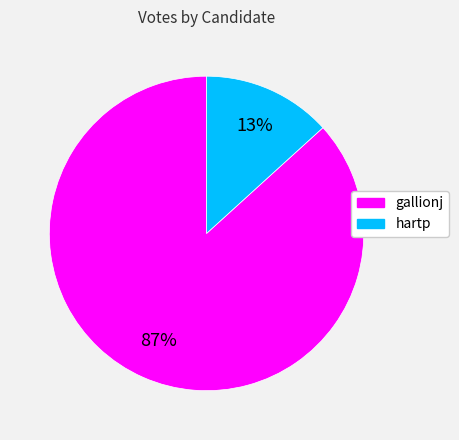

Do gallionj and hartp together represent more than half of the pie?

Yes